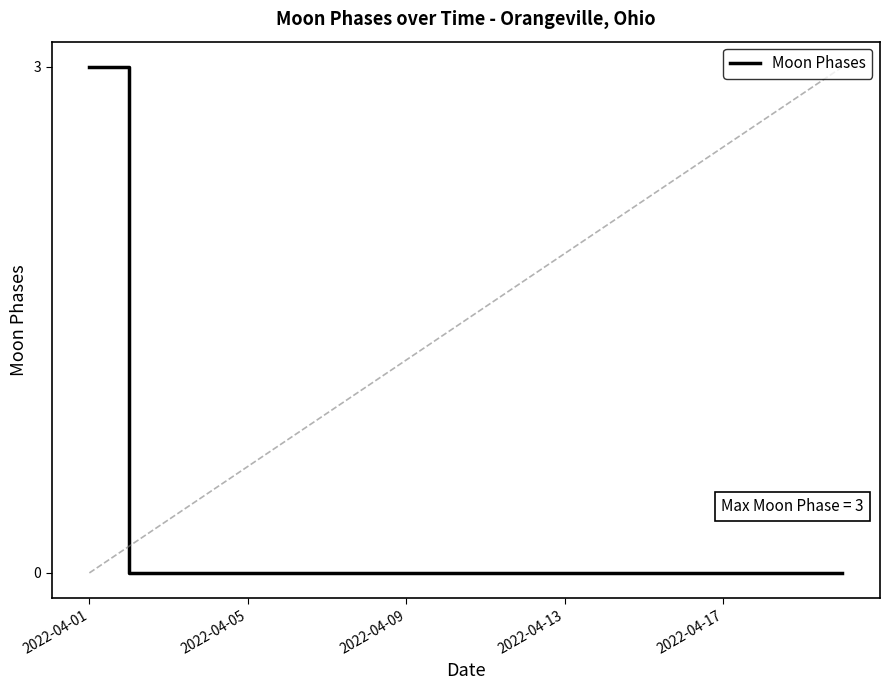

What is the difference between the maximum and minimum values?

3